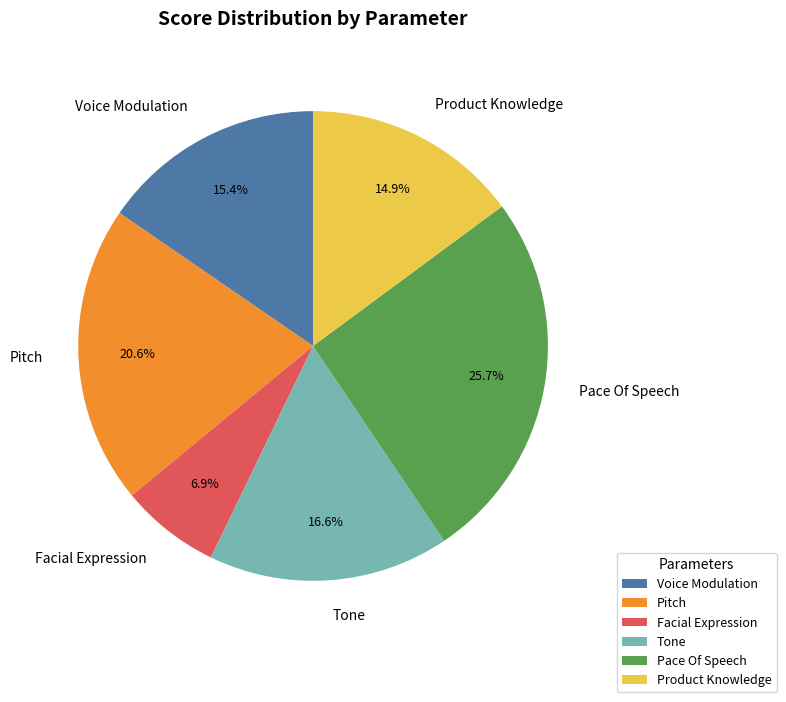

To the nearest percent, what is the difference between the largest and smallest slice percentages?

19%